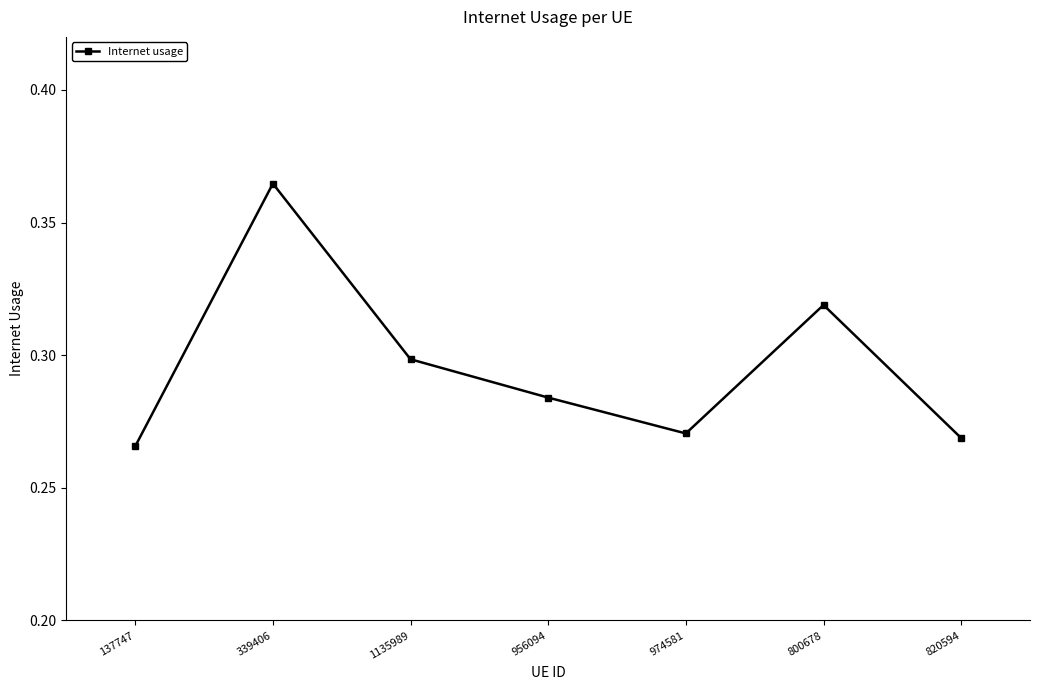

Is it true that the value at 800678 is 0.3?

True